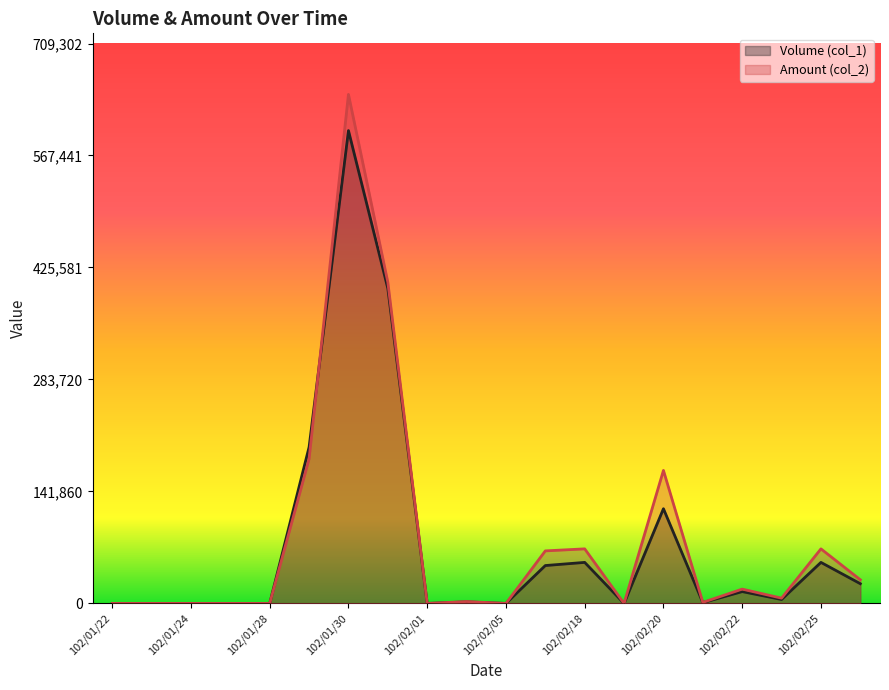

Reading left to right, what are all the values shown in this chart?

Volume (col_1): 102/01/22=0	102/01/23=0	102/01/24=0	102/01/25=0	102/01/28=0	102/01/29=198000	102/01/30=599000	102/01/31=399000	102/02/01=0	102/02/04=2000	102/02/05=0	102/02/06=48000	102/02/18=52000	102/02/19=0	102/02/20=120000	102/02/21=1000	102/02/22=15000	102/02/23=5000	102/02/25=52000	102/02/26=25000
Amount (col_2): 102/01/22=0	102/01/23=0	102/01/24=0	102/01/25=0	102/01/28=0	102/01/29=183150	102/01/30=644820	102/01/31=406890	102/02/01=0	102/02/04=2420	102/02/05=0	102/02/06=66560	102/02/18=69140	102/02/19=0	102/02/20=168500	102/02/21=1340	102/02/22=18150	102/02/23=6700	102/02/25=69140	102/02/26=30000